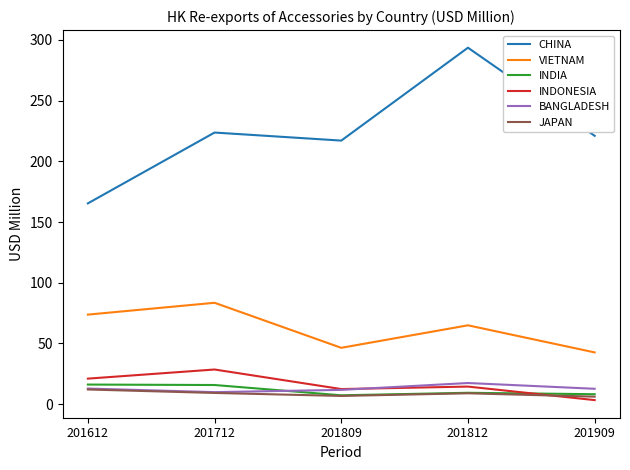

Which series has the largest total across all categories?

CHINA